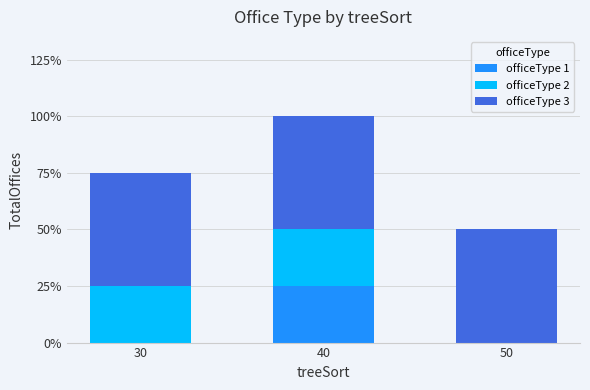

Is it true that officeType 3 equals 3 at 30?

False